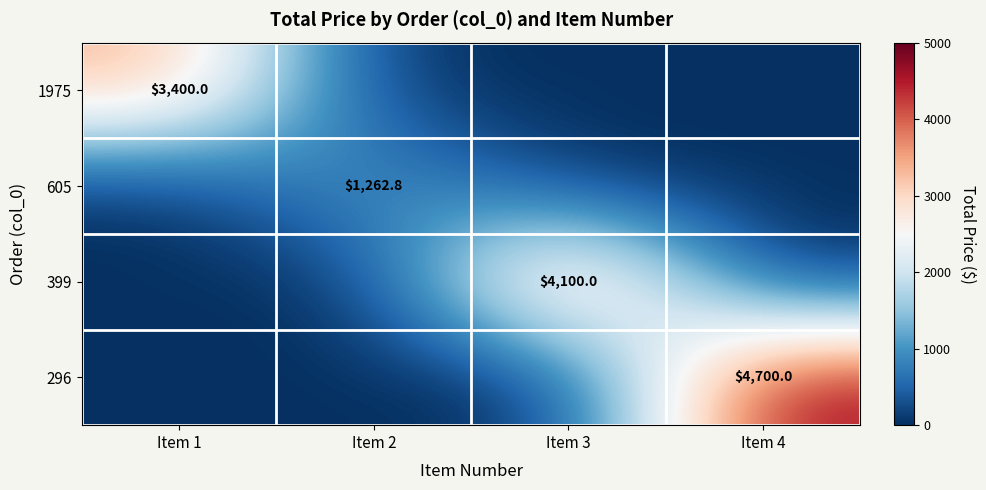

What is the total value across all series at Item 4?

4700.0